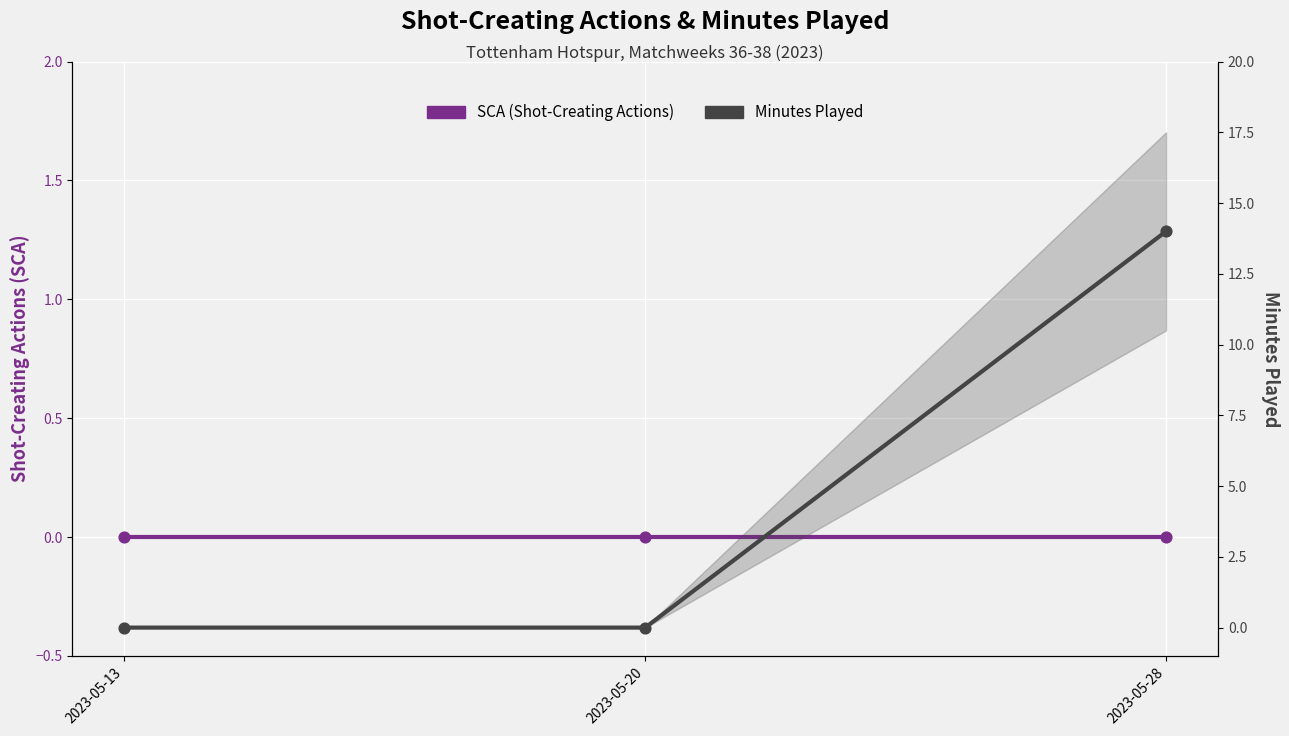

Which has a higher value, 2023-05-20 or 2023-05-28?

2023-05-28